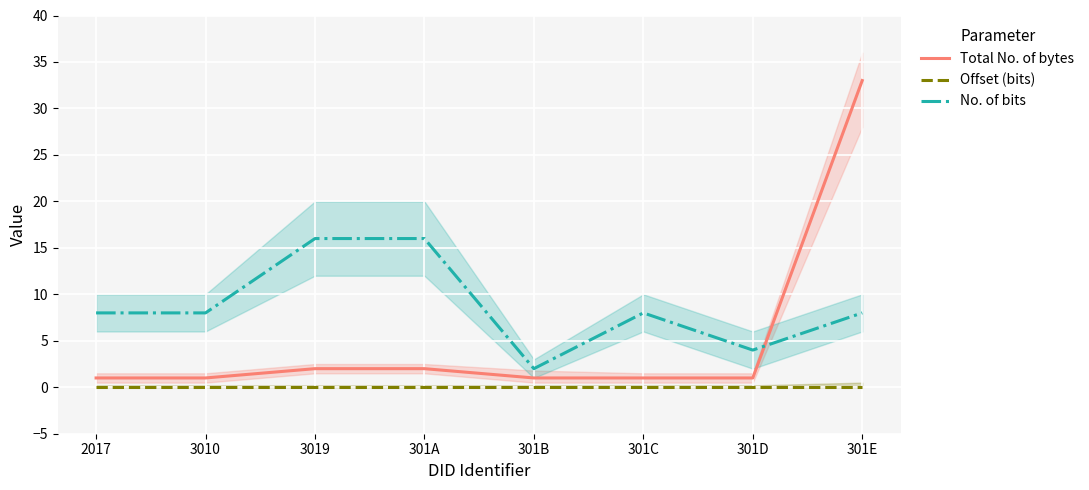

True or false: Total No. of bytes and Offset (bits) cross at least once.

False